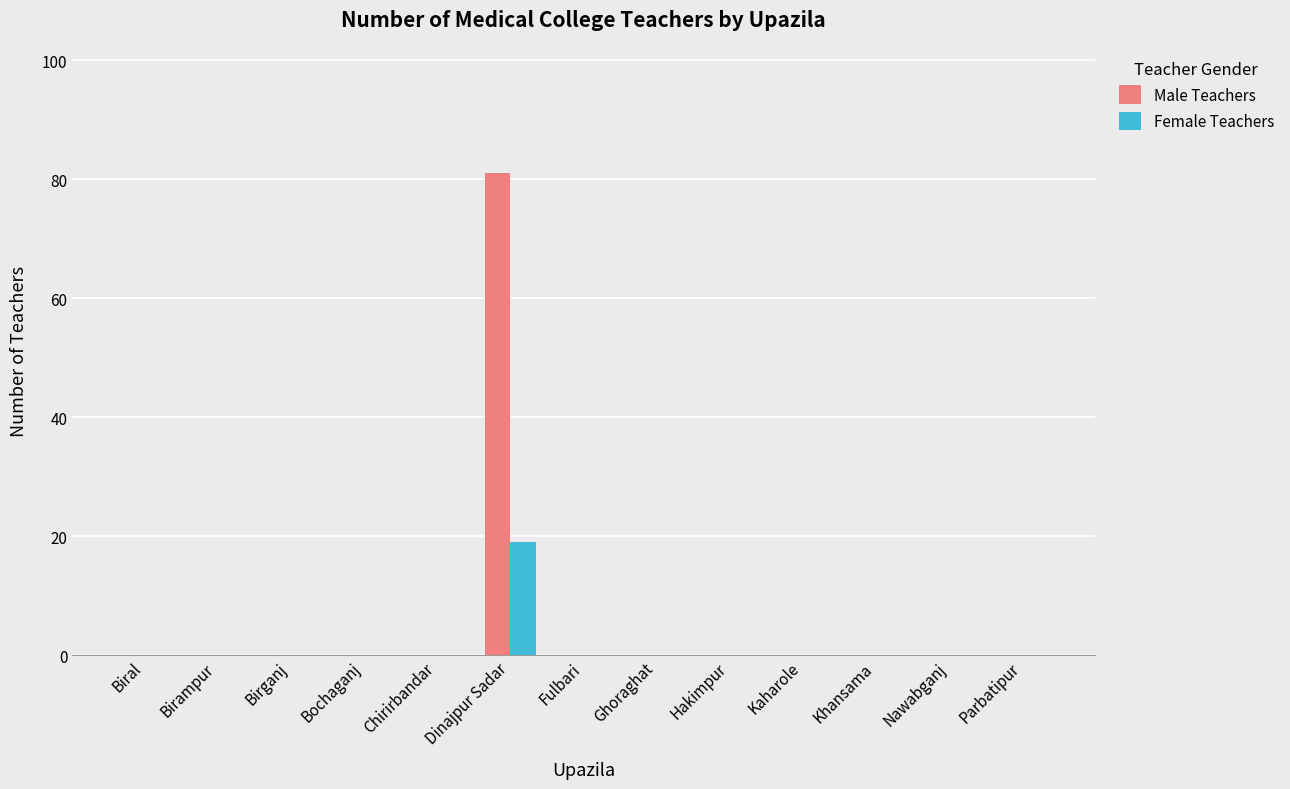

Which category has the highest value across all series?

Dinajpur Sadar